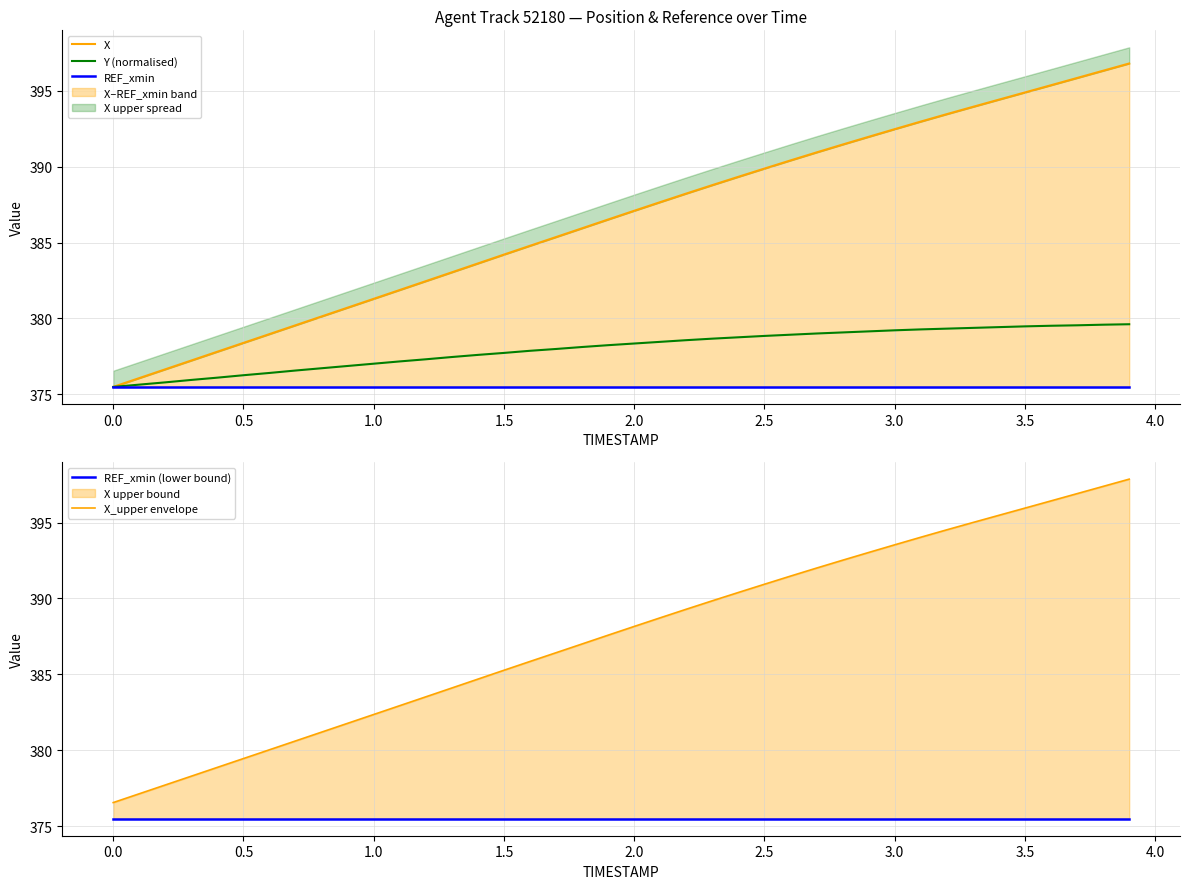

Which series has the largest total across all categories?

X_upper envelope